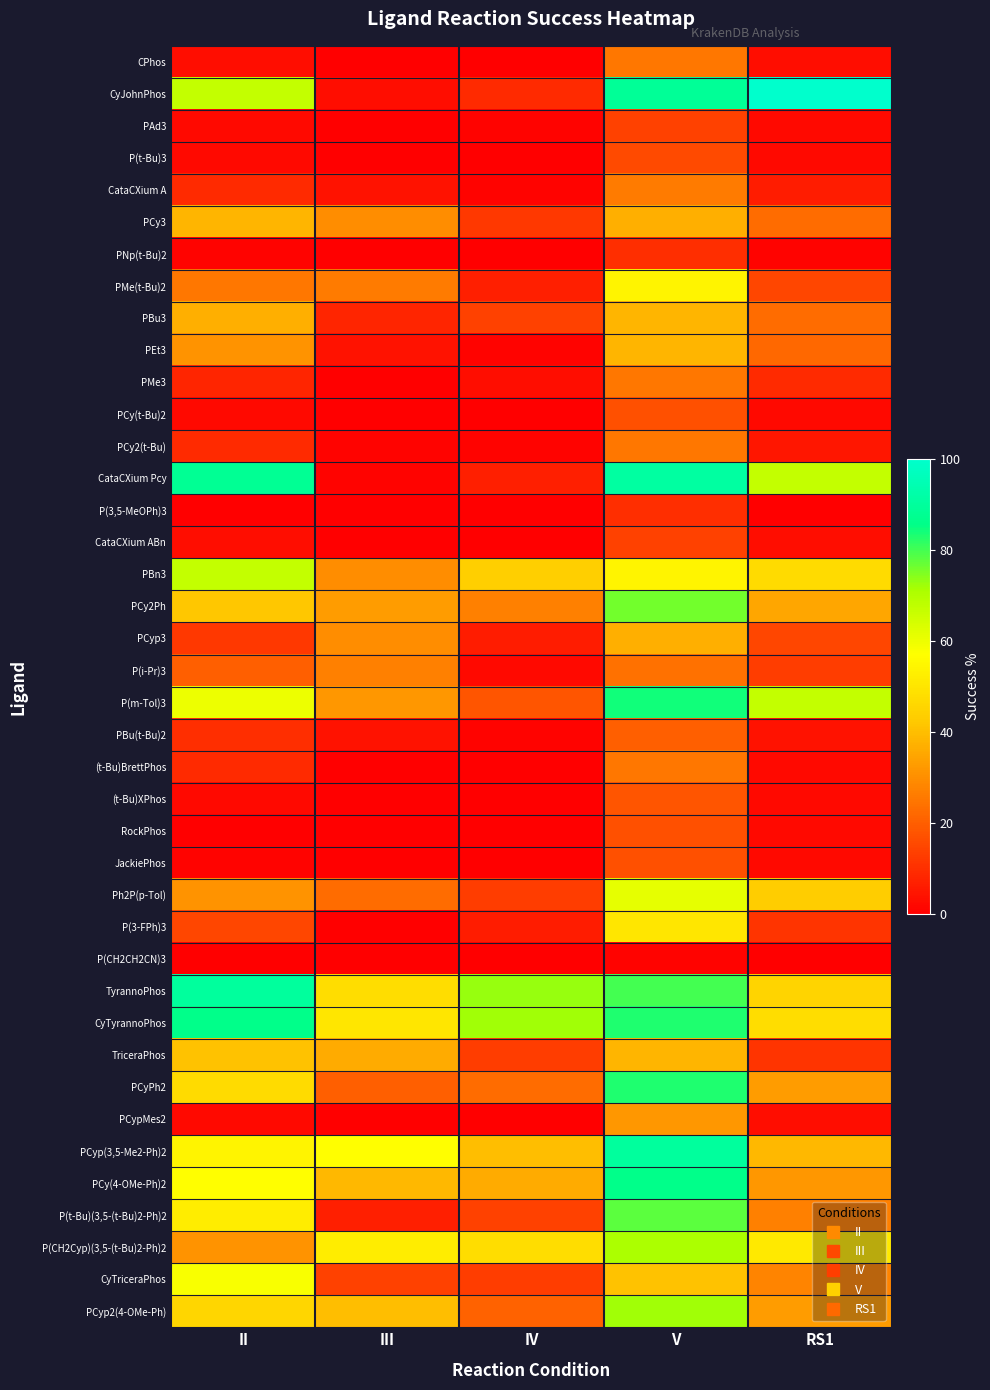

Rank the series by their maximum value, from lowest to highest.

P(CH2CH2CN)3, PNp(t-Bu)2, P(3,5-MeOPh)3, PAd3, CataCXium ABn, P(t-Bu)3, PCy(t-Bu)2, RockPhos, JackiePhos, (t-Bu)XPhos, PBu(t-Bu)2, CPhos, PMe3, PCy2(t-Bu), (t-Bu)BrettPhos, CataCXium A, P(i-Pr)3, PCypMes2, PCyp3, PCy3, PBu3, PEt3, TriceraPhos, P(3-FPh)3, PMe(t-Bu)2, CyTriceraPhos, Ph2P(p-Tol), PBn3, P(CH2Cyp)(3,5-(t-Bu)2-Ph)2, PCyp2(4-OMe-Ph), PCy2Ph, P(t-Bu)(3,5-(t-Bu)2-Ph)2, PCyPh2, P(m-Tol)3, CyTyrannoPhos, PCy(4-OMe-Ph)2, TyrannoPhos, PCyp(3,5-Me2-Ph)2, CataCXium Pcy, CyJohnPhos